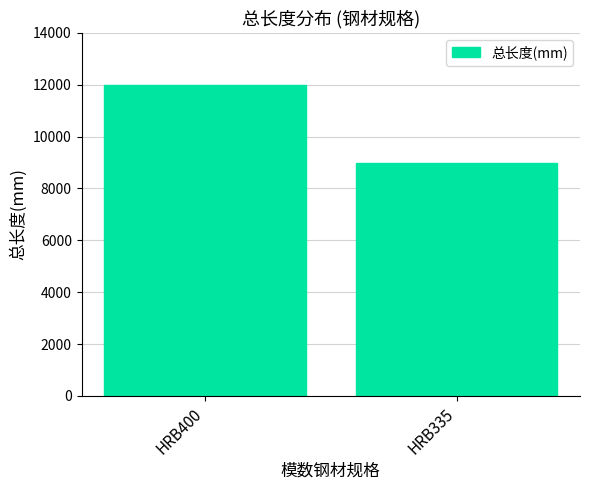

What is the change in value from HRB400 to HRB335?

-3000